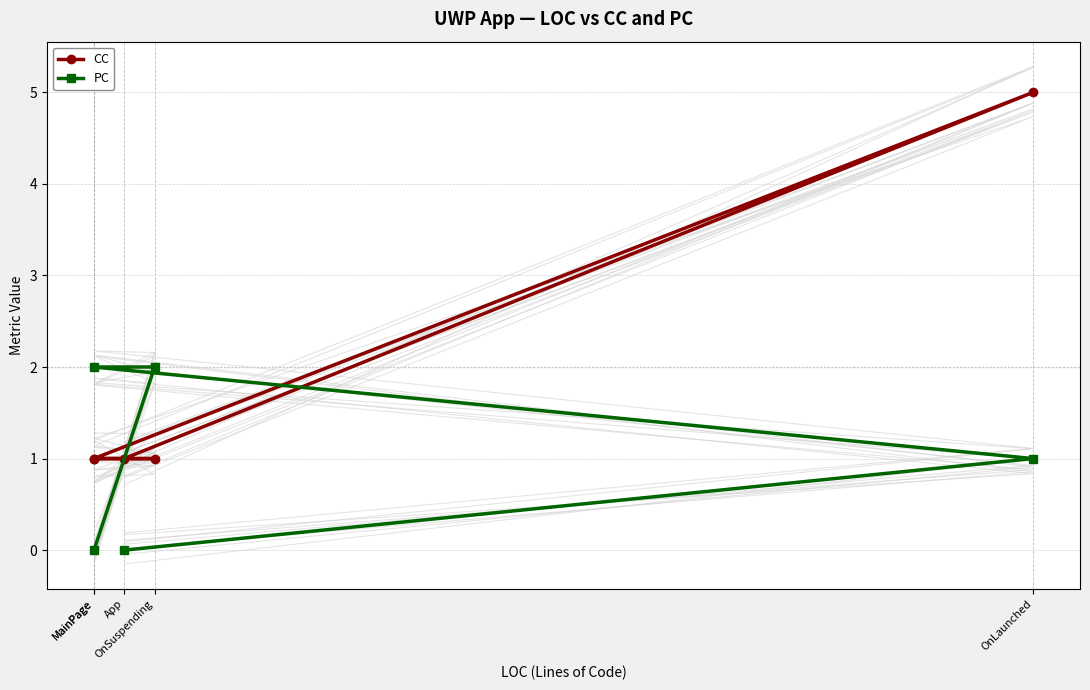

At how many categories does at least one series exceed 0?

5